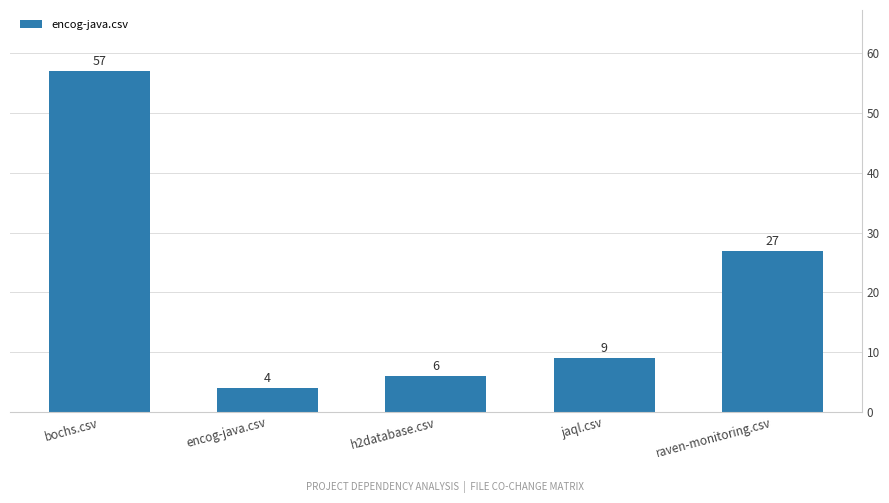

Does the chart contain any negative values?

No